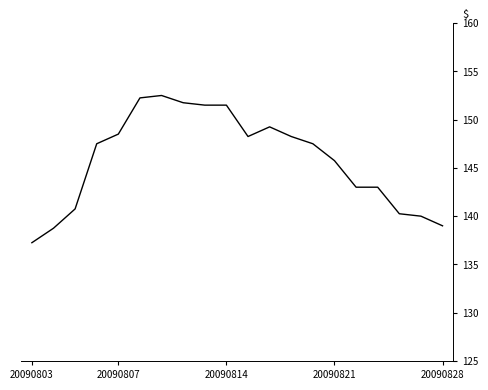

What is the maximum value shown in the chart?

152.5